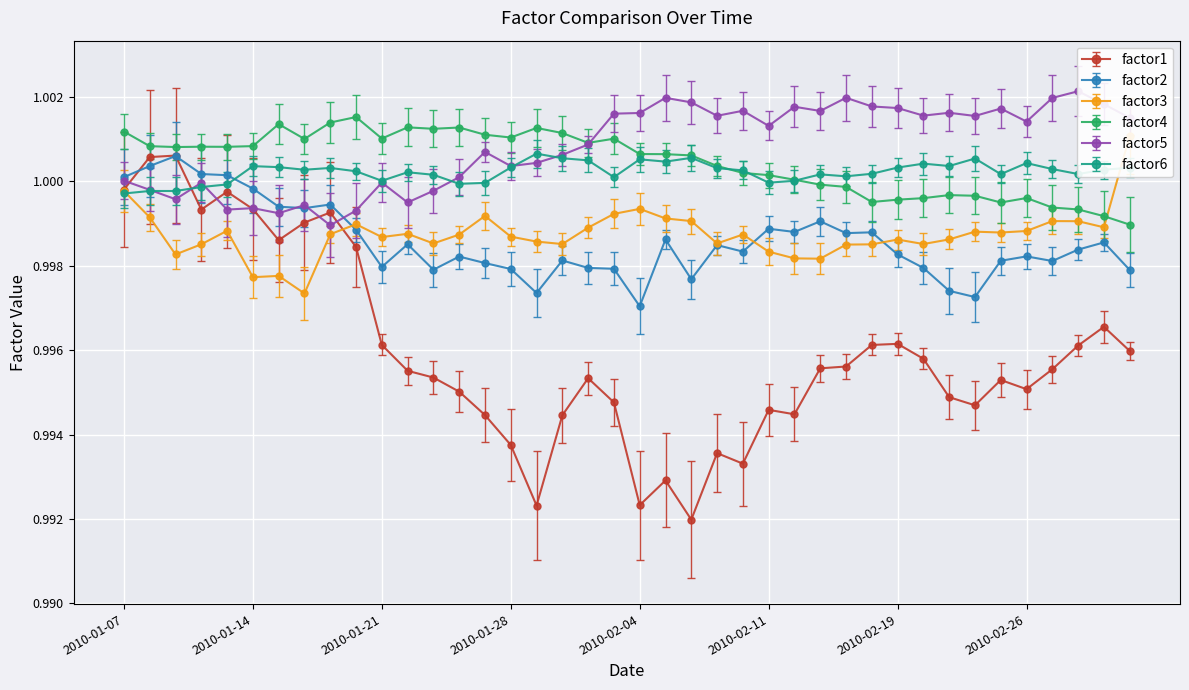

What is the value of the factor6 point at the 14th from the left?

1.0